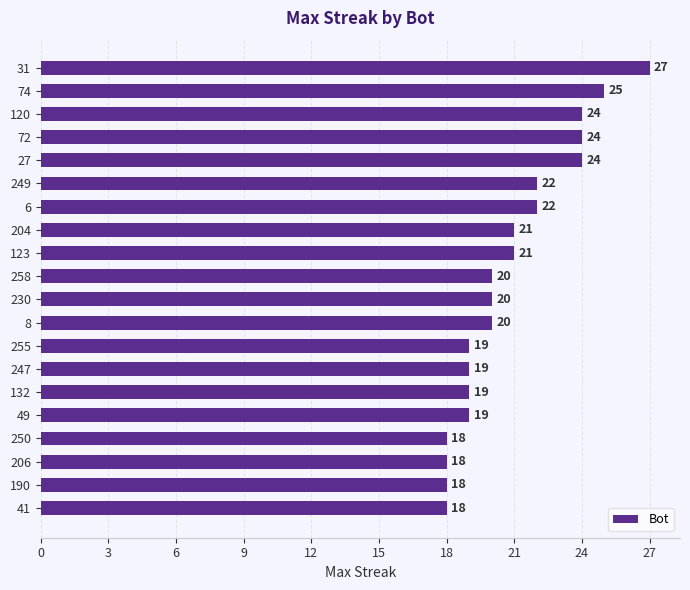

The chart shows a value of 12 at 72. True or false?

False